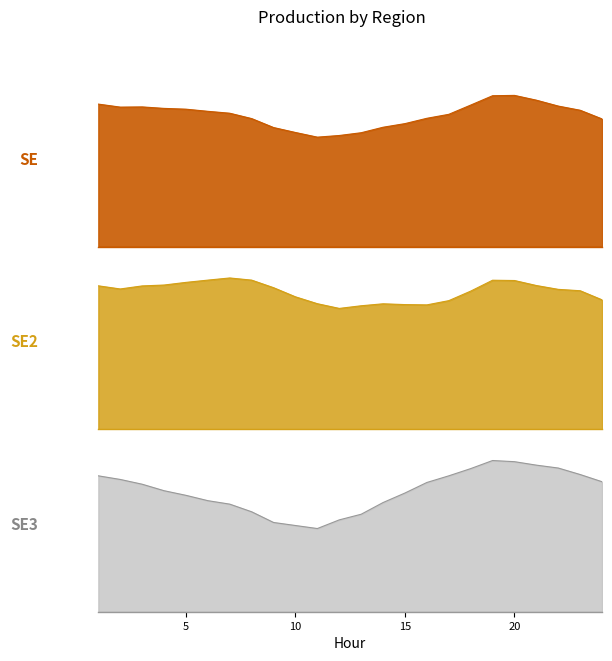

What is the difference between the highest and lowest values at 23?

2355